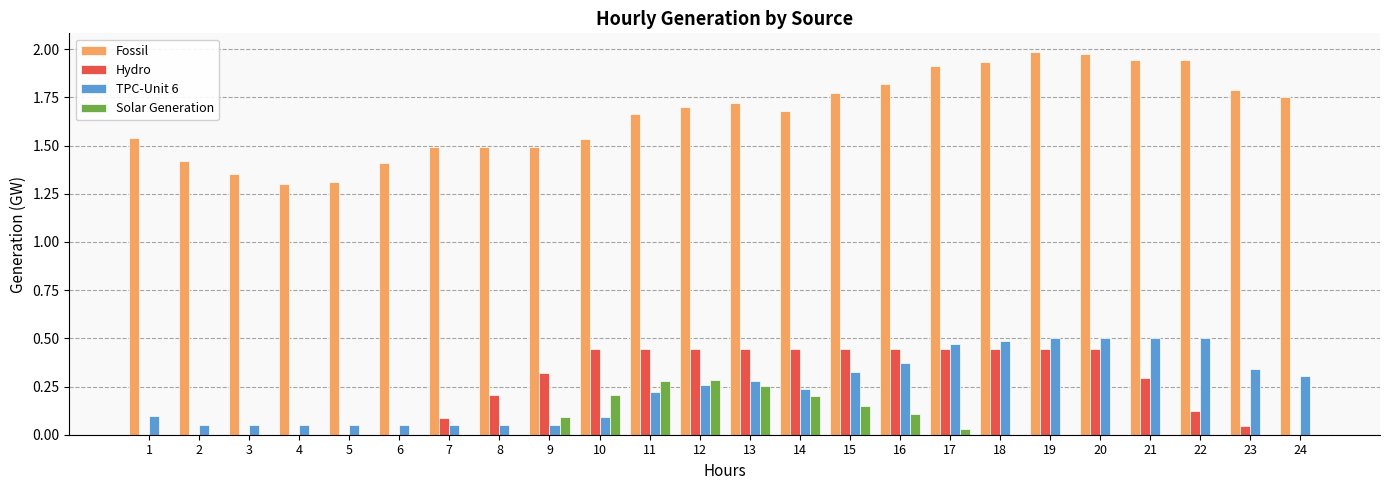

The value of Fossil at 12 is 1.7. True or false?

True